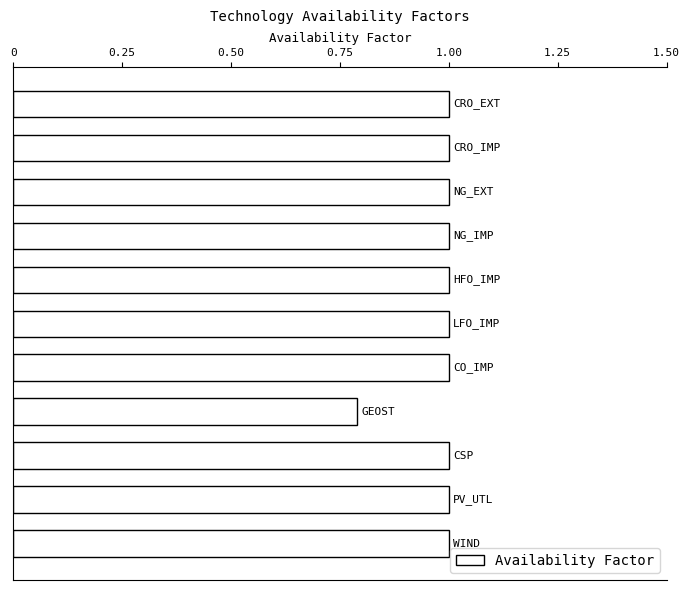

What is the minimum value shown in the chart?

0.8